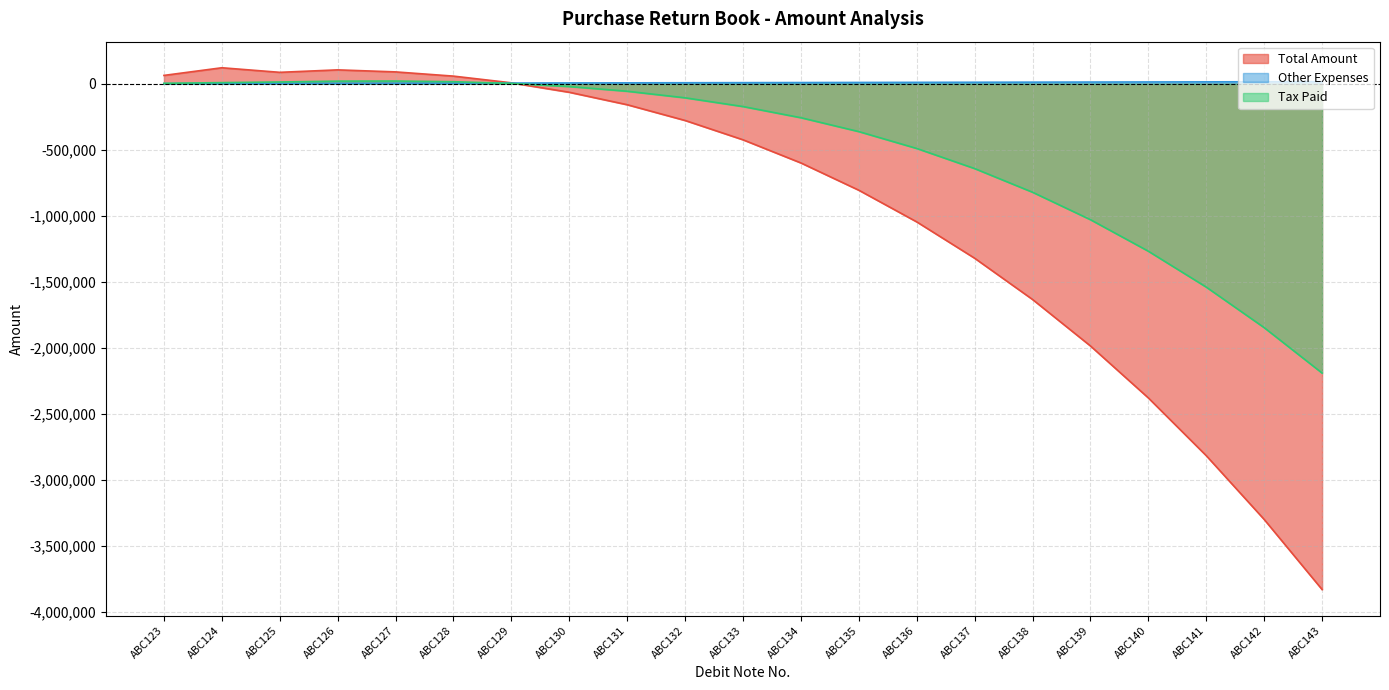

Where is the first local maximum for Total Amount?

ABC124